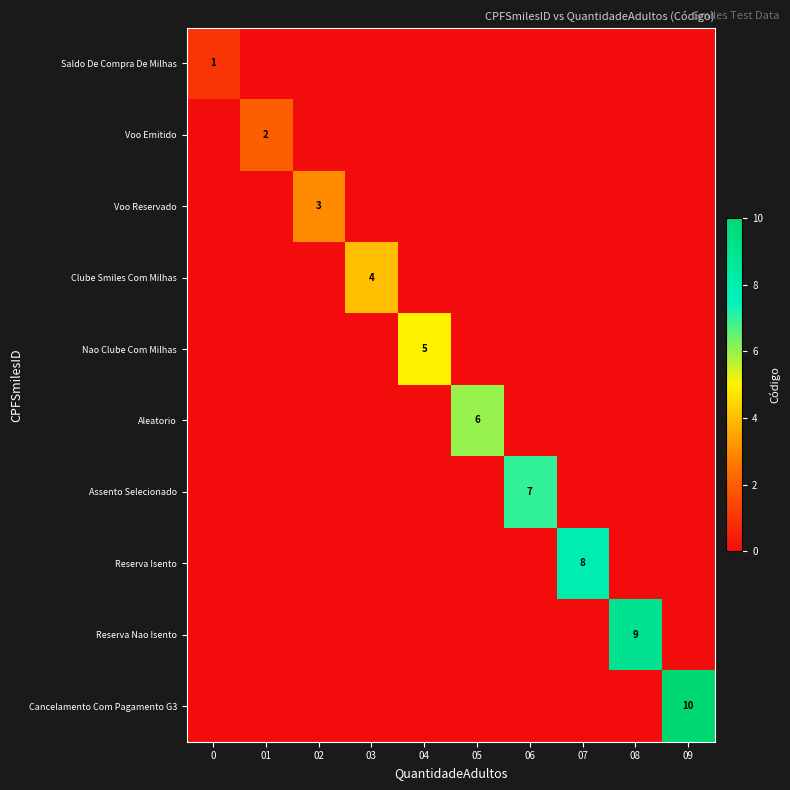

Is it true that Saldo De Compra De Milhas equals 1 at 0?

True